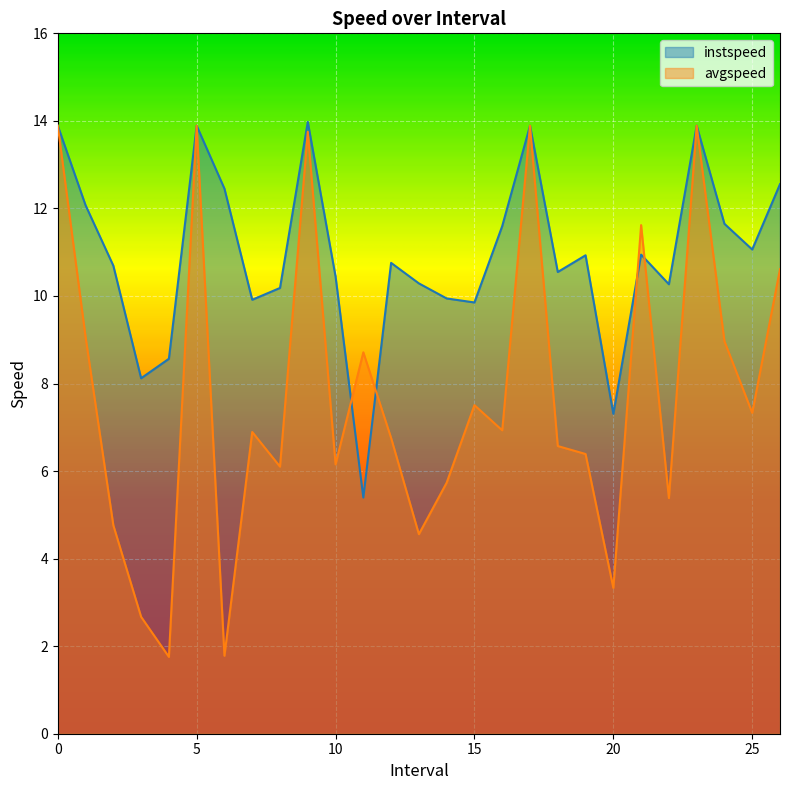

How many data points in avgspeed are less than 6?

8